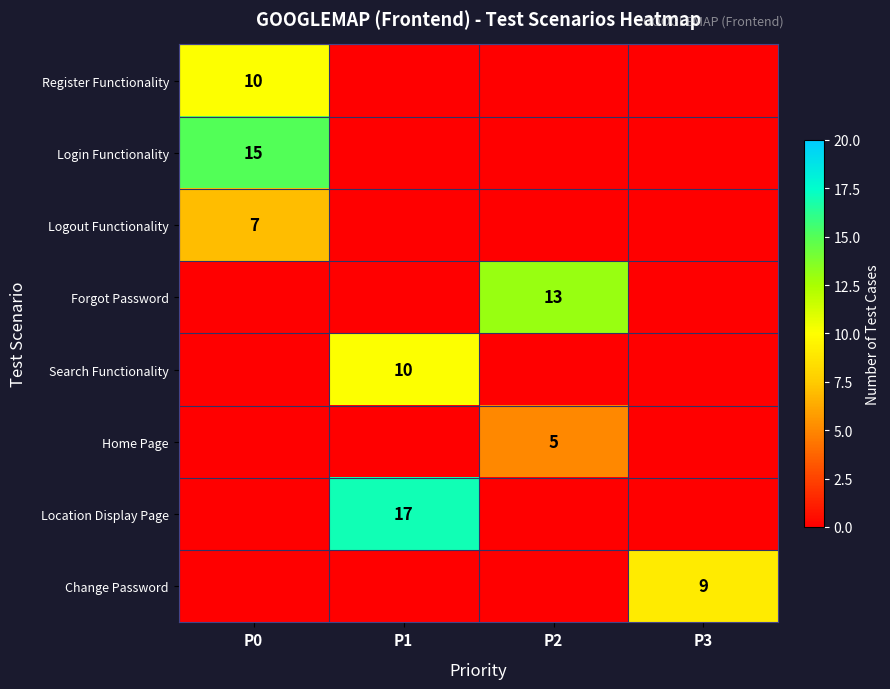

Is it true that Change Password equals 9 at P3?

True